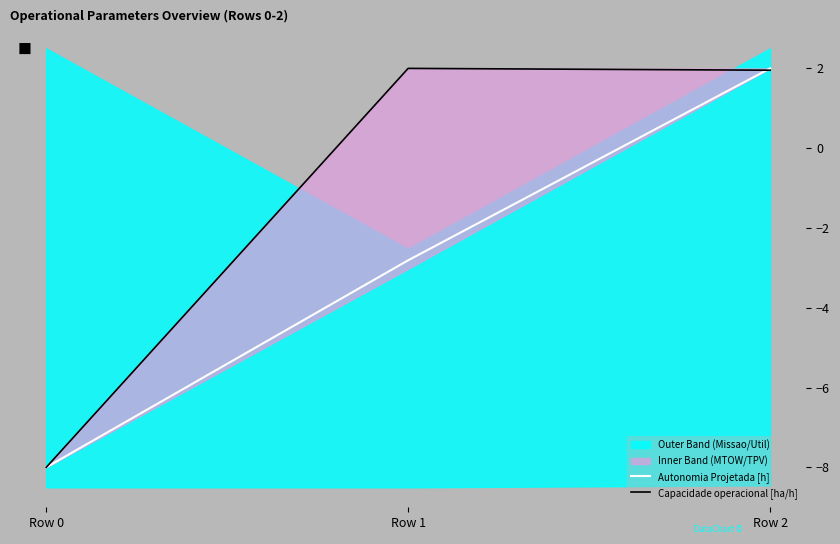

What is the sum of the Capacidade operacional [ha/h] values at Row 2 and Row 0?

-6.0